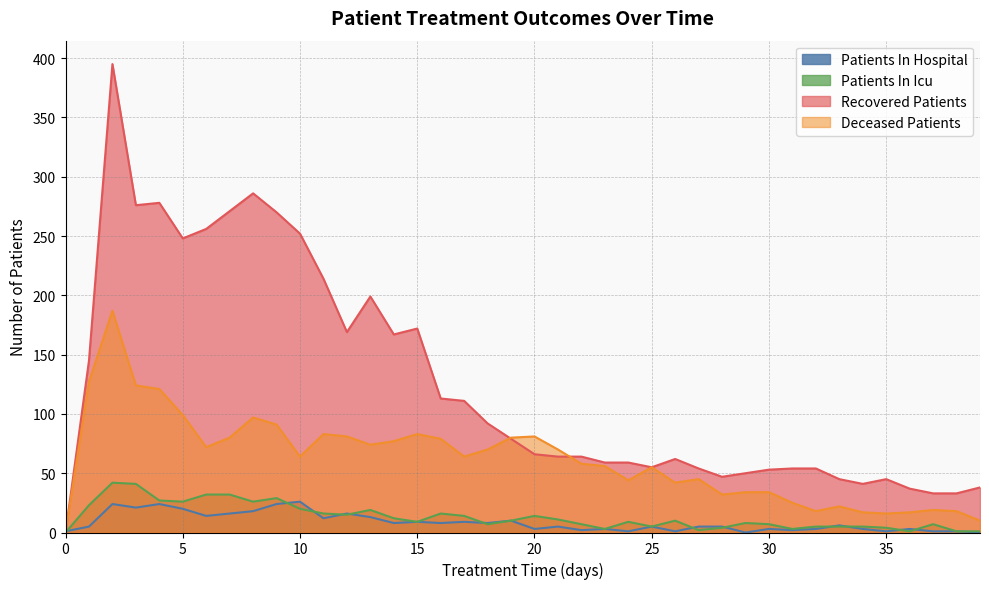

What is the maximum value shown in the chart?

395